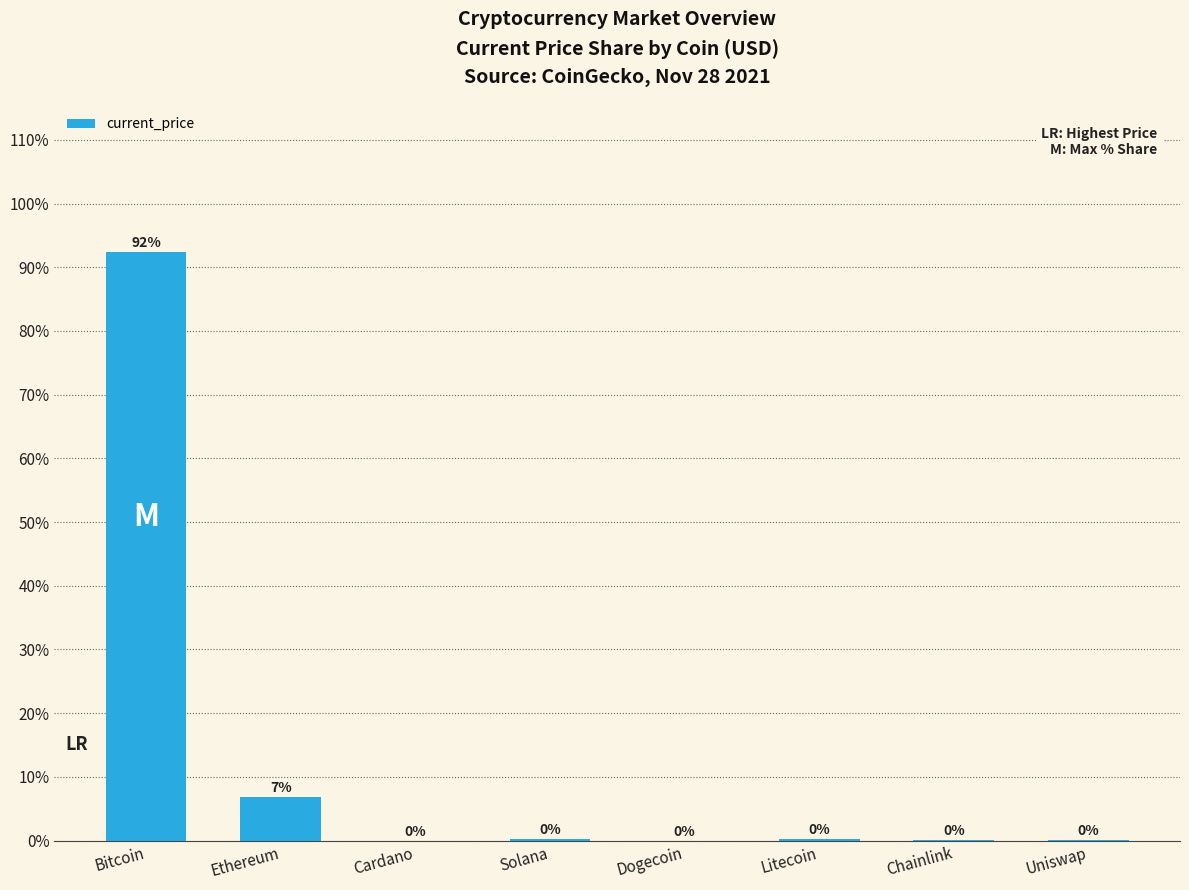

Count the number of categories in the chart.

8